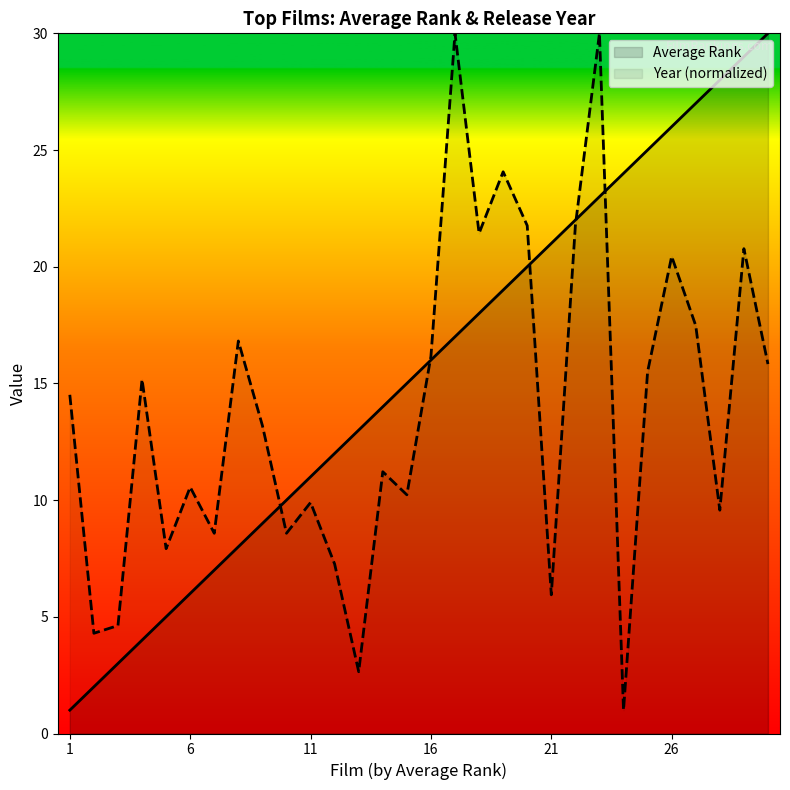

At which category does the chart reach its minimum across all series?

1